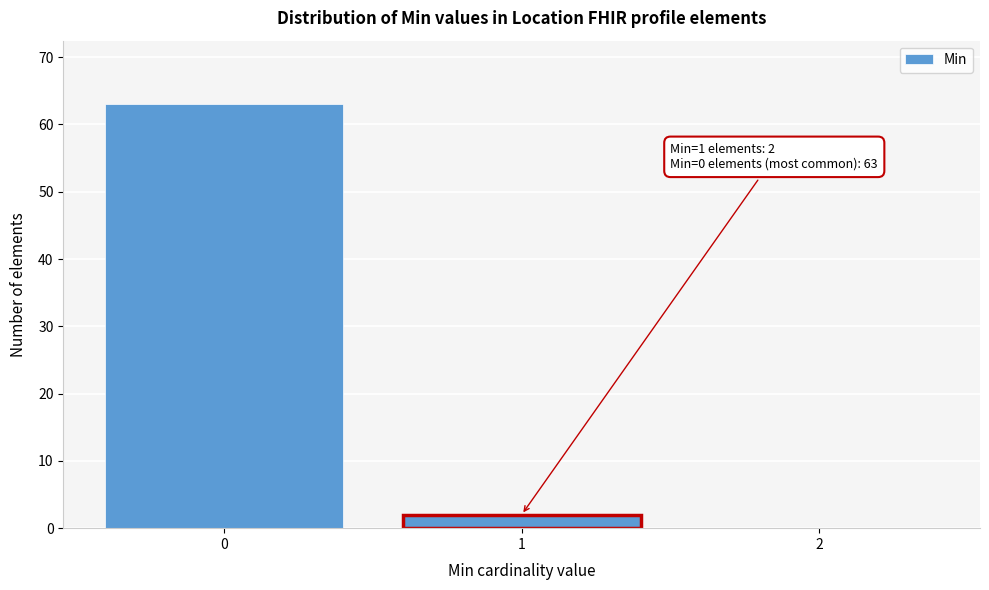

Reading left to right, transcribe all the data shown in this chart.

0=63	1=2	2=0